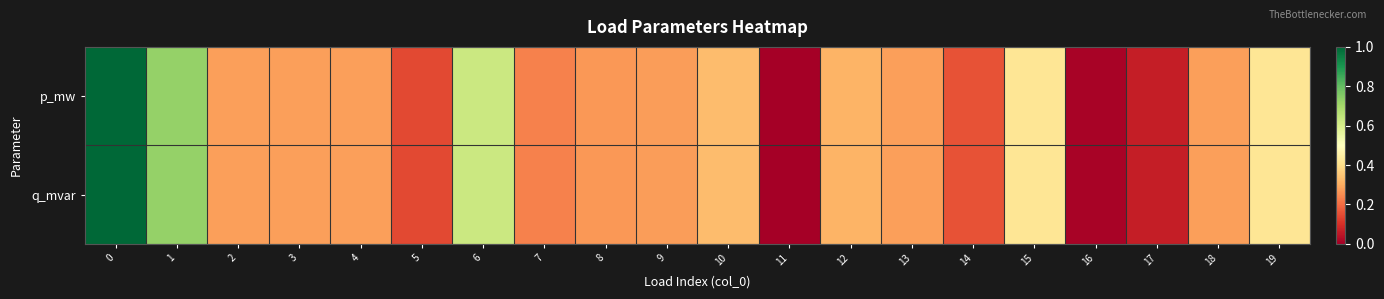

Reading left to right, transcribe all the data shown in this chart.

p_mw: 0=1.0	1=0.7	2=0.3	3=0.3	4=0.3	5=0.1	6=0.6	7=0.2	8=0.3	9=0.3	10=0.3	11=0.0	12=0.3	13=0.3	14=0.2	15=0.4	16=0.0	17=0.1	18=0.3	19=0.4
q_mvar: 0=1.0	1=0.7	2=0.3	3=0.3	4=0.3	5=0.1	6=0.6	7=0.2	8=0.3	9=0.3	10=0.3	11=0.0	12=0.3	13=0.3	14=0.2	15=0.4	16=0.0	17=0.1	18=0.3	19=0.4